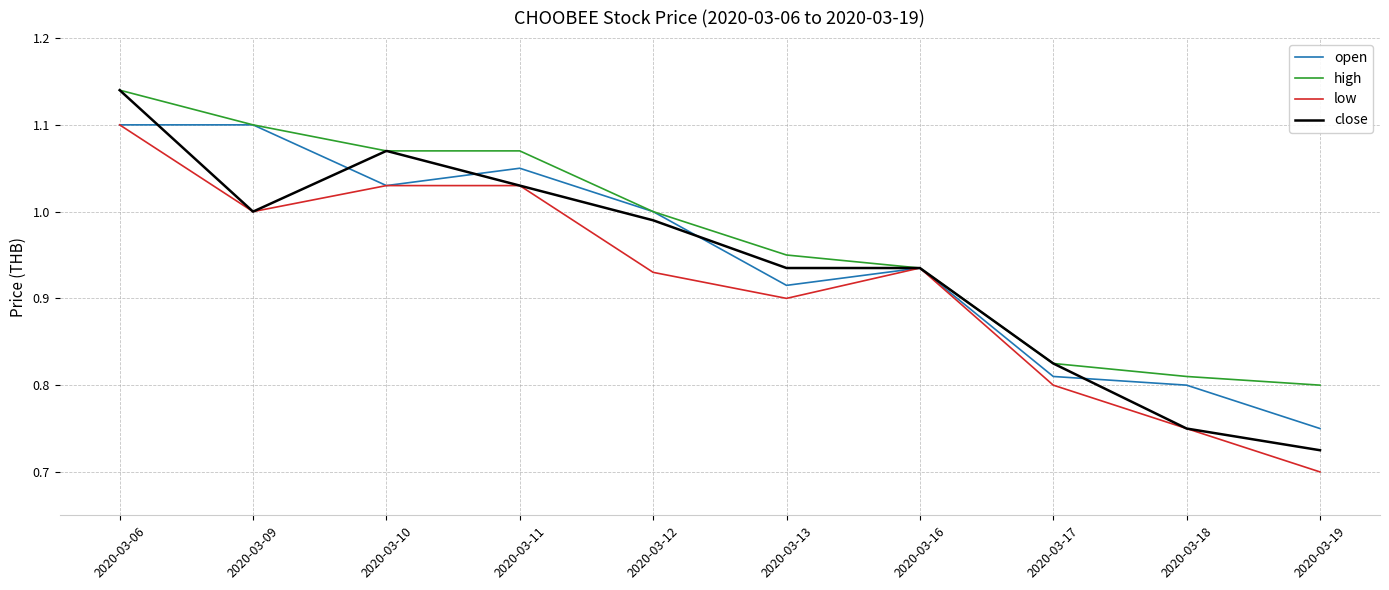

Is it true that low equals 0.9 at 2020-03-16?

True